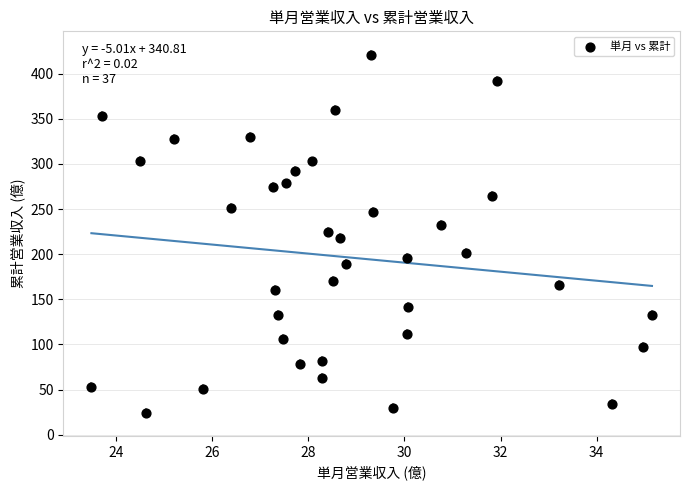

What is the range of X values (max minus min)?

11.7